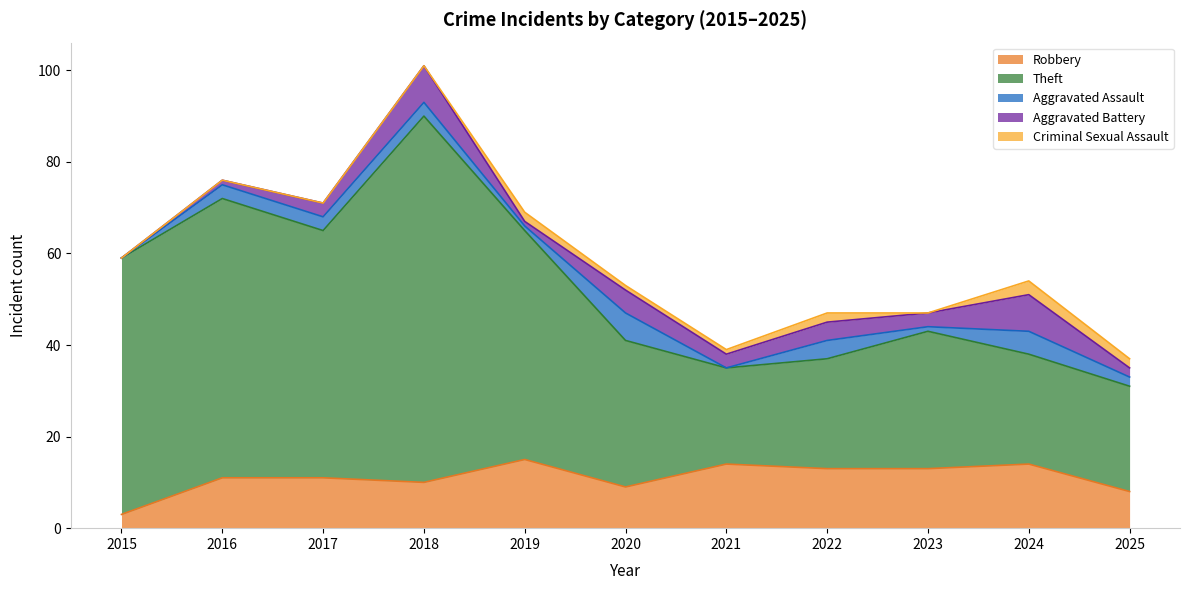

Reading left to right, what are all the values shown in this chart?

Robbery: 3	11	11	10	15	9	14	13	13	14	8
Theft: 56	61	54	80	50	32	21	24	30	24	23
Aggravated Assault: 0	3	3	3	1	6	0	4	1	5	2
Aggravated Battery: 0	1	3	8	1	5	3	4	3	8	2
Criminal Sexual Assault: 0	0	0	0	2	1	1	2	0	3	2